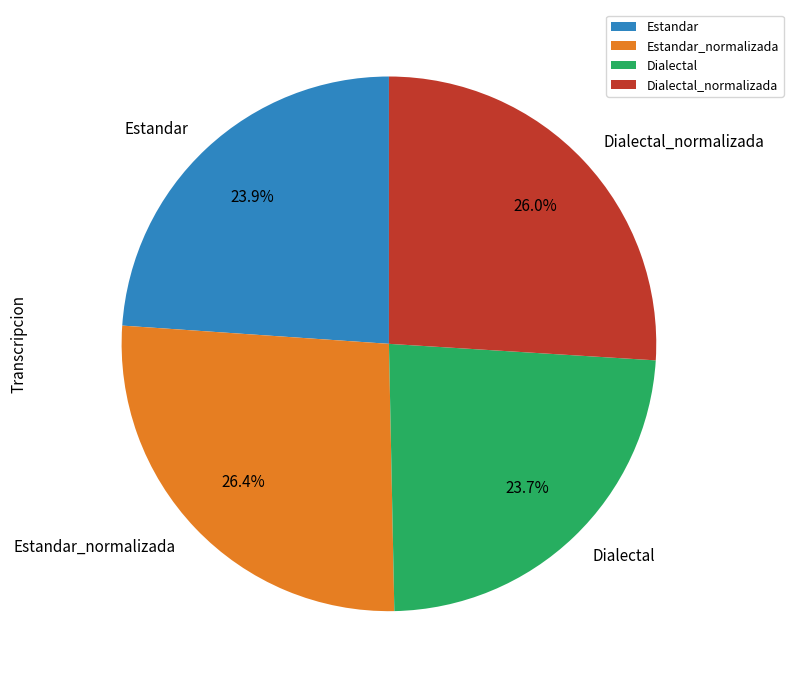

Between Estandar and Estandar_normalizada, which is larger?

Estandar_normalizada